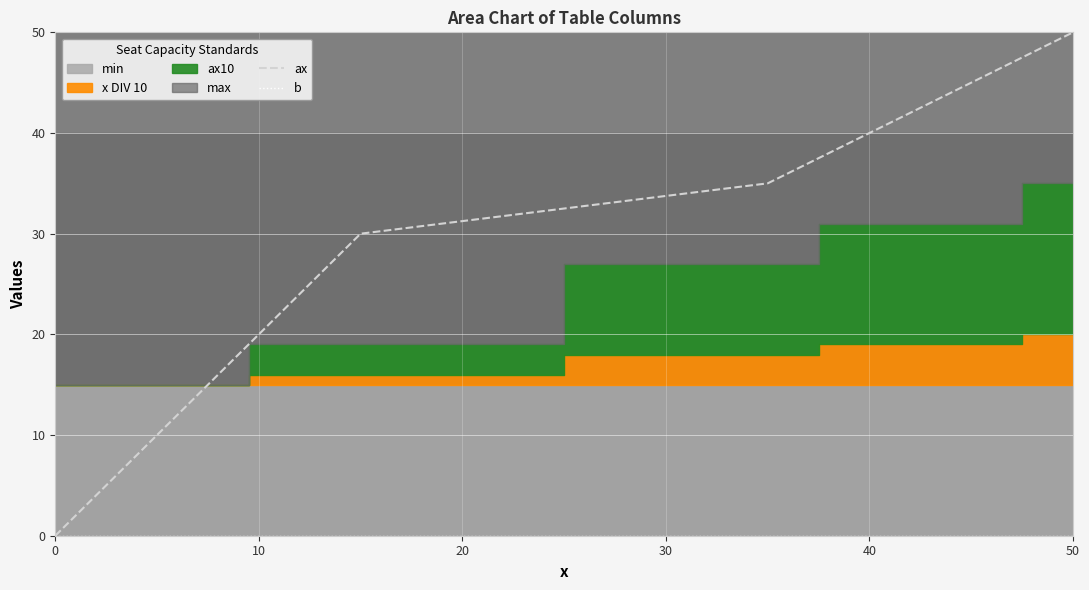

True or false: ax and b intersect in this chart.

False